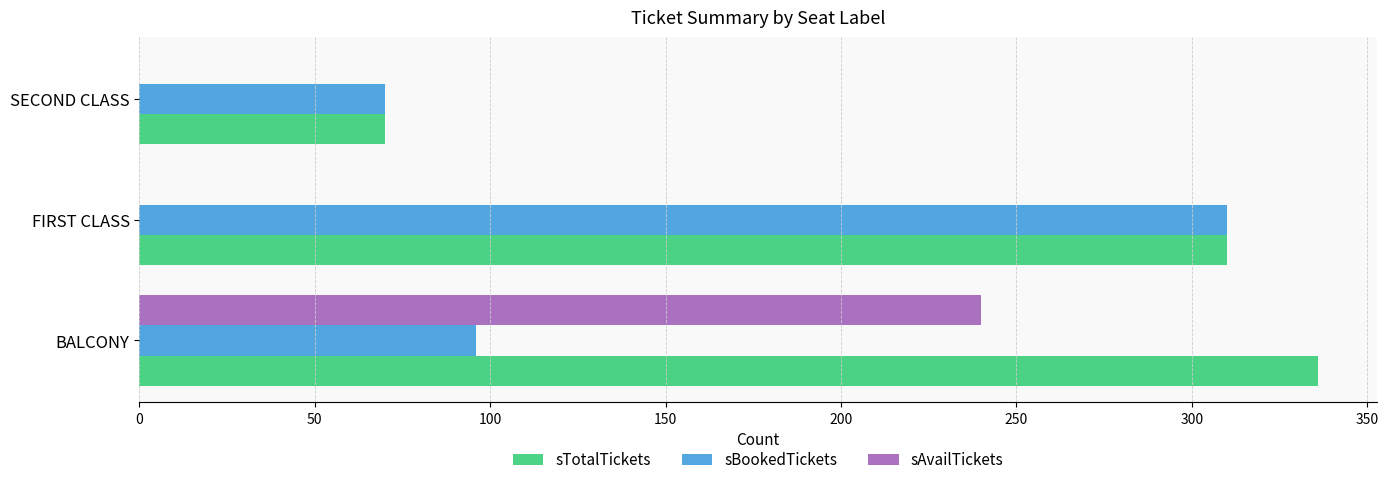

What is the sum of all sBookedTickets values?

476